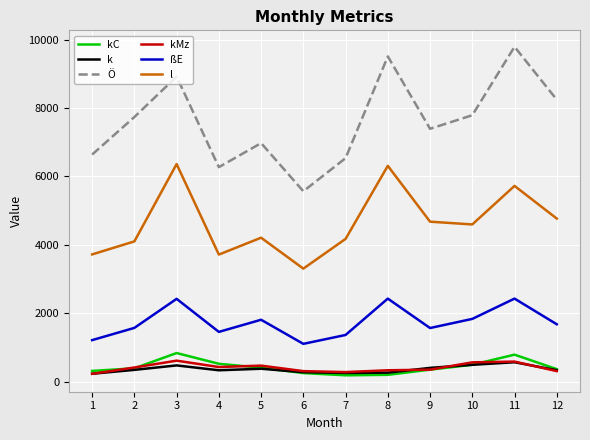

Between 2 and 3, which series saw the biggest shift?

l